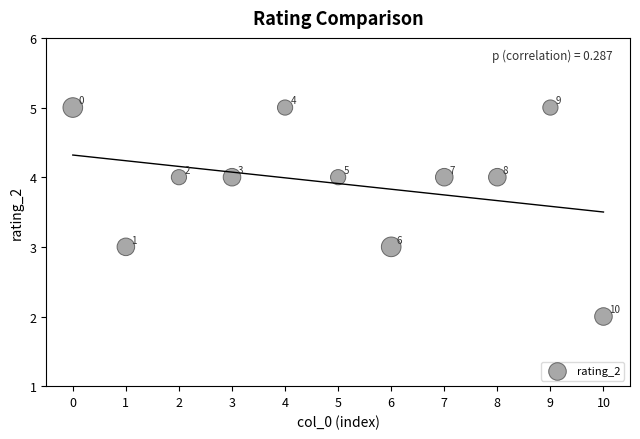

What is the range of Y values (max minus min)?

3